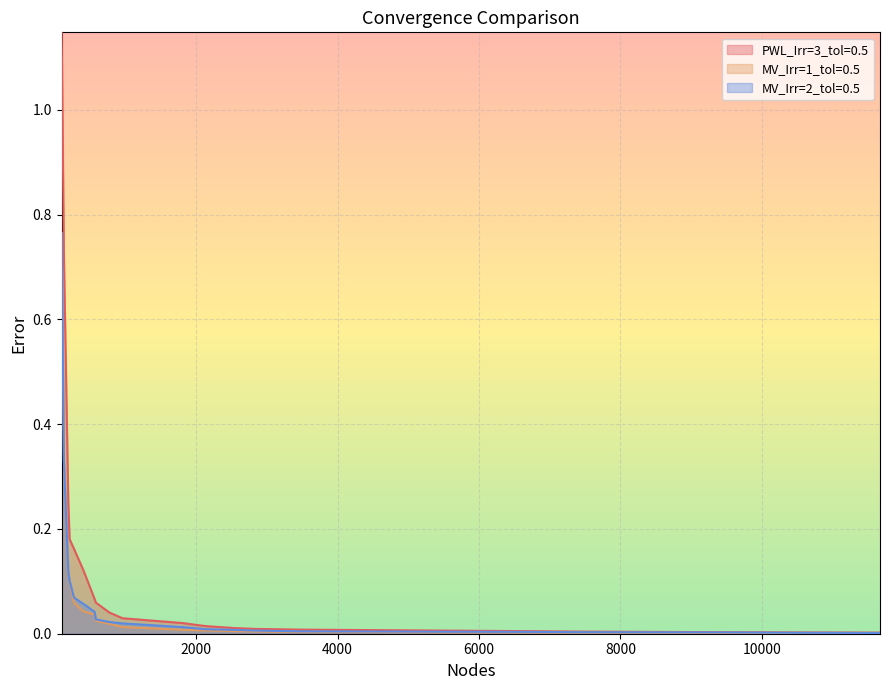

What is the maximum value for PWL_Irr=3_tol=0.5?

1.1